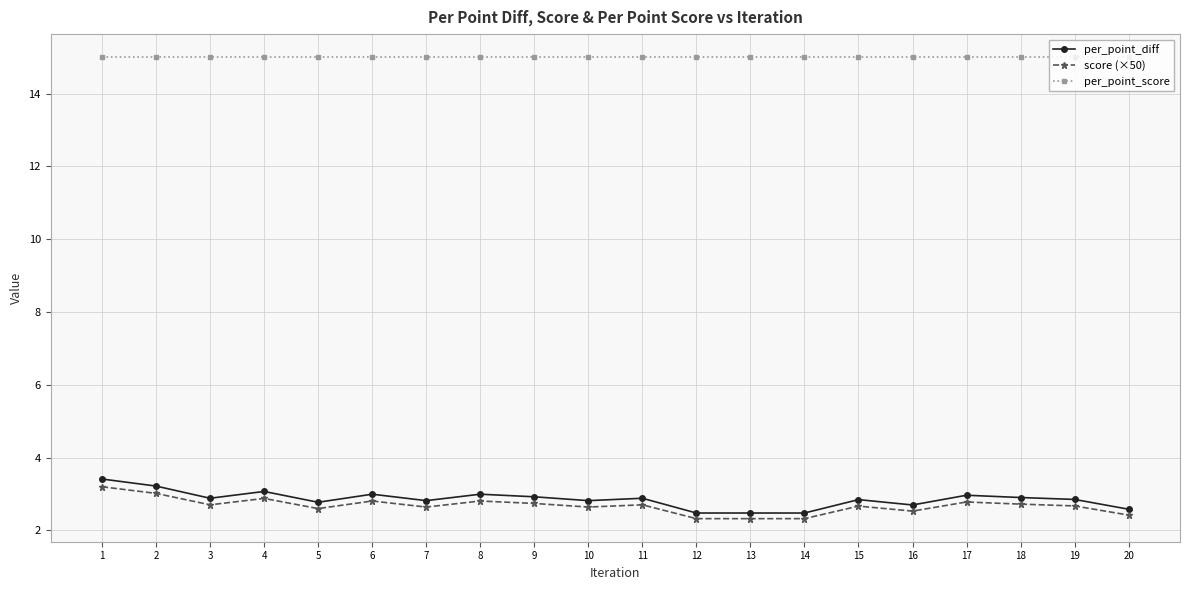

The per_point_score series shows 15.0 at 17. True or false?

True